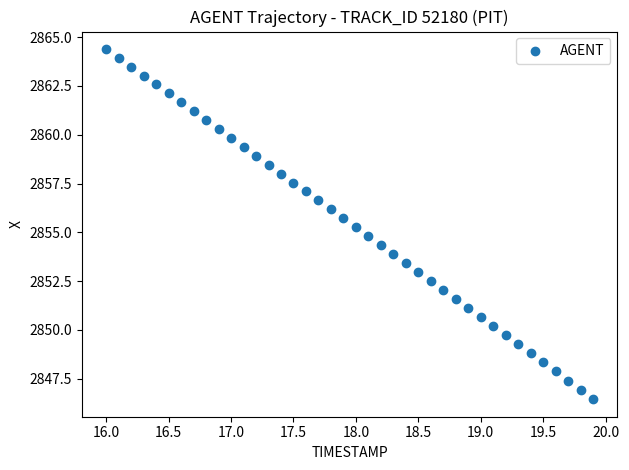

What is the range of Y values (max minus min)?

17.9